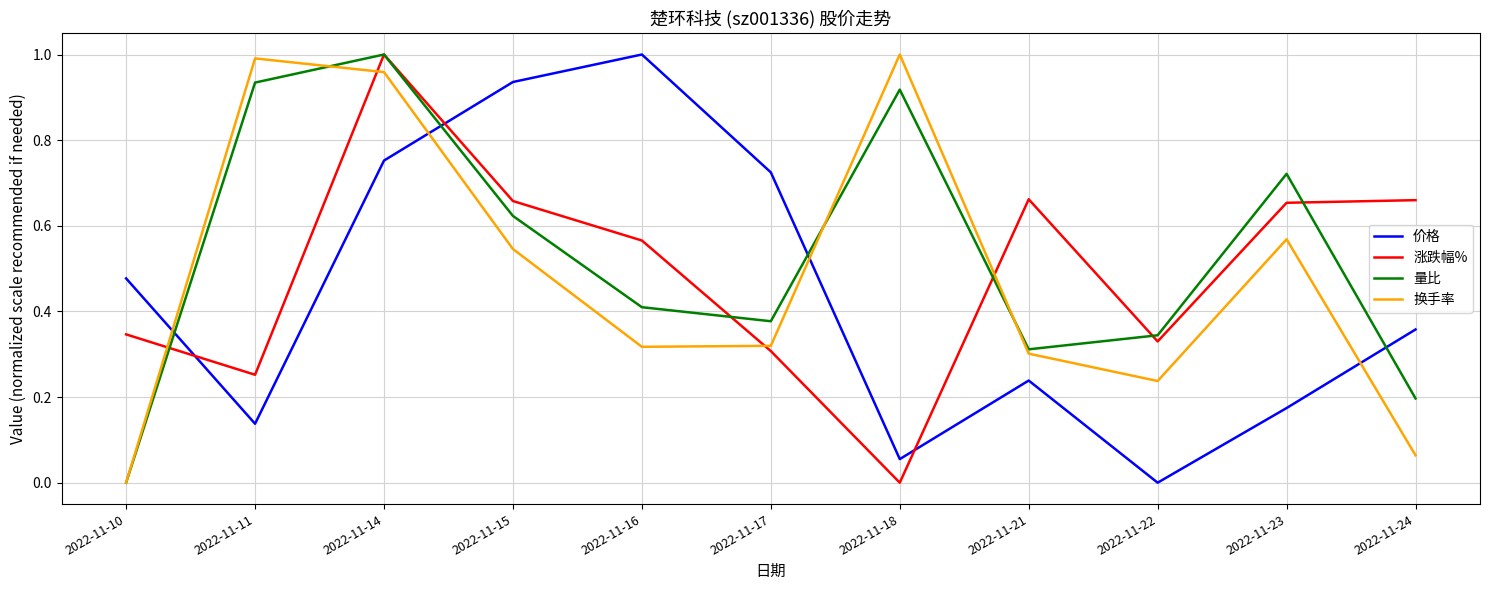

Which category has the highest value in the 涨跌幅% series?

2022-11-14